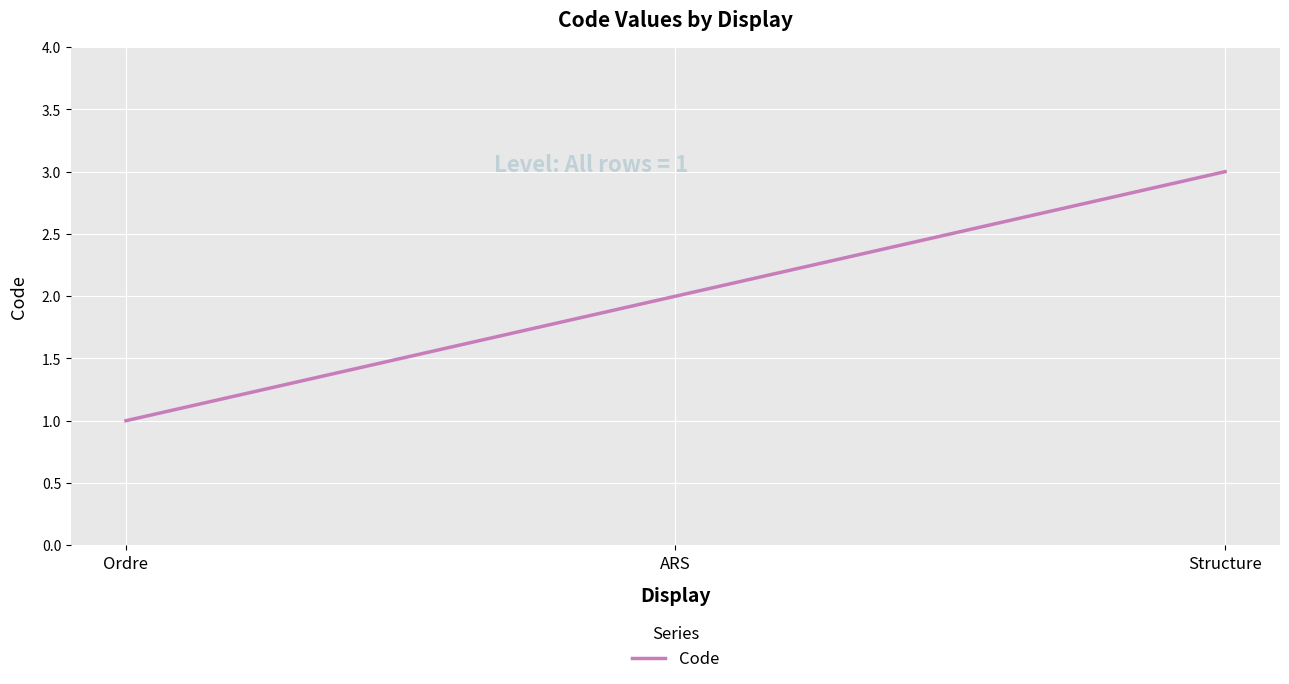

Is it true that the value at Structure is 3?

True